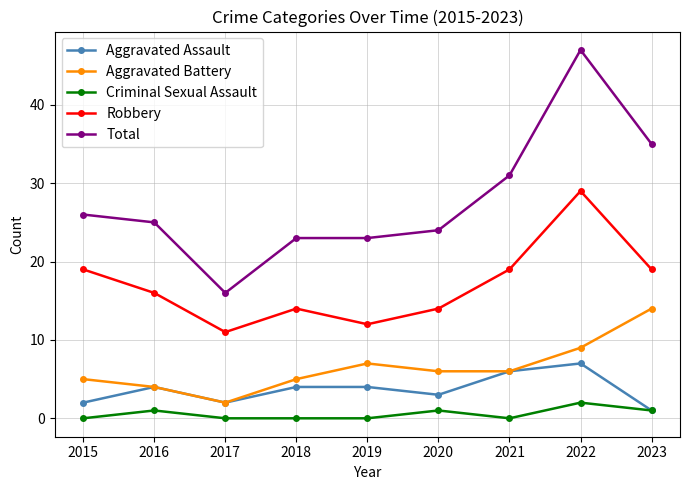

List the series in order of their peak value, highest first.

Total, Robbery, Aggravated Battery, Aggravated Assault, Criminal Sexual Assault